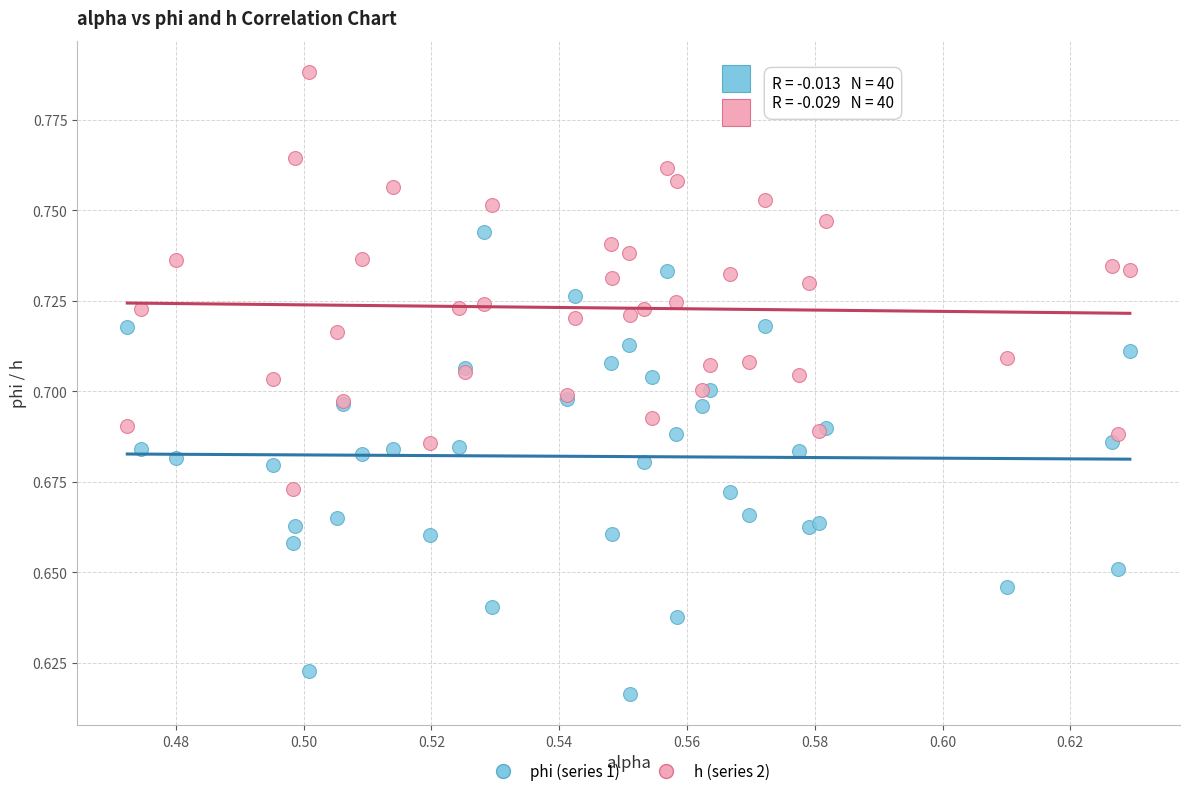

Which series has the largest Y range (max minus min)?

phi (series 1)